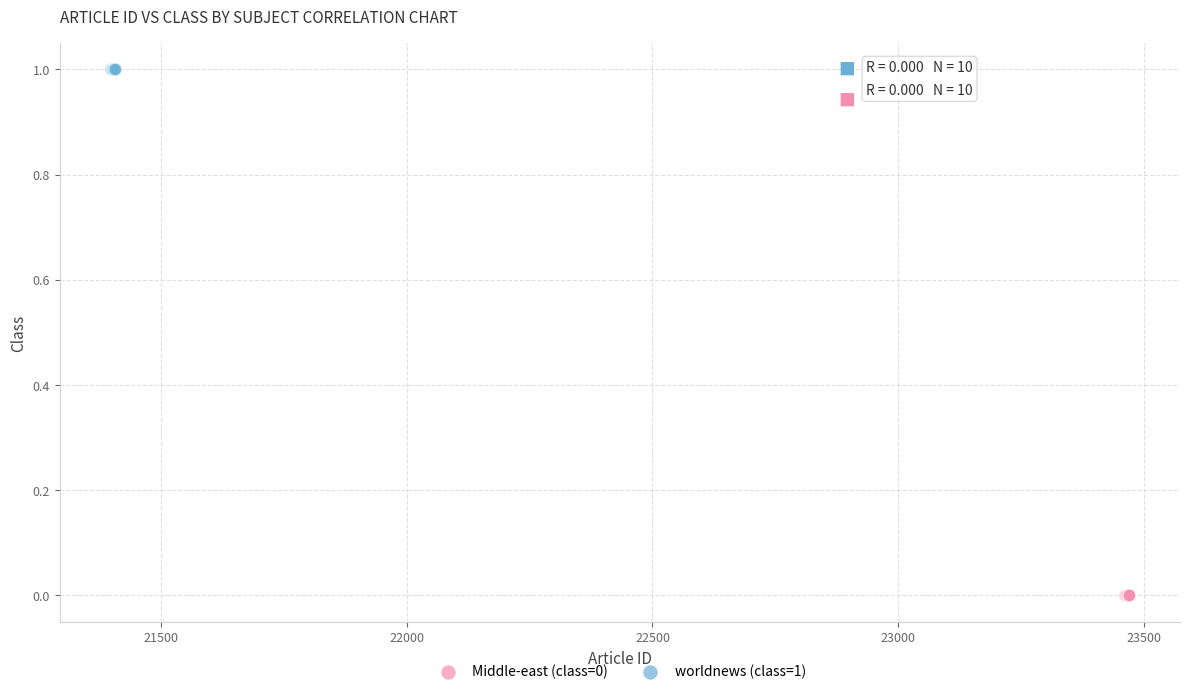

Which series reaches the maximum Y coordinate?

worldnews (class=1)